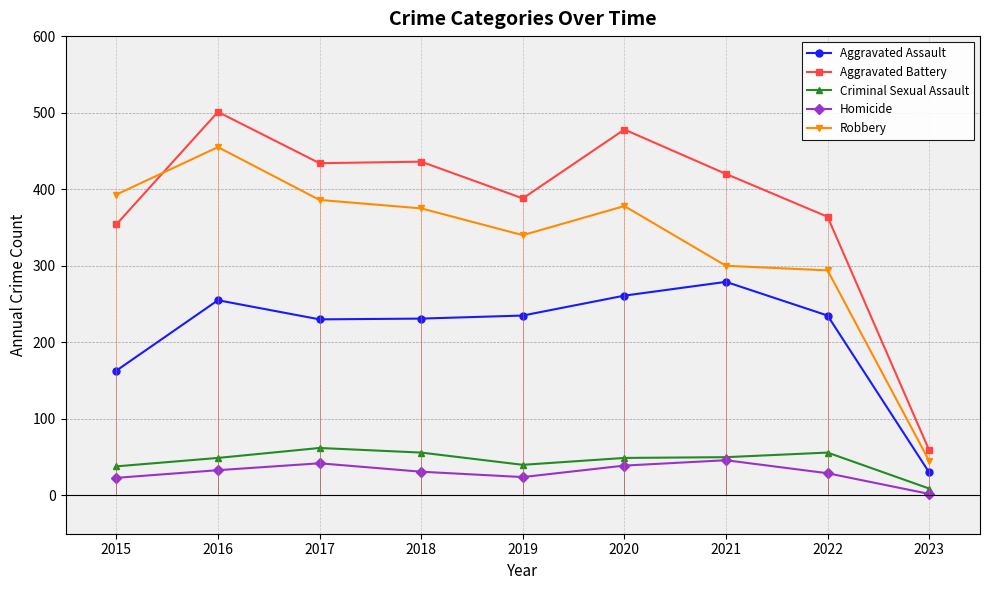

True or false: Homicide has a value of 23 at 2015.

True